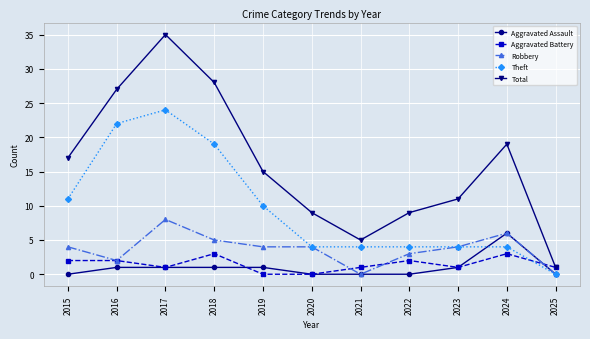

At which category does Aggravated Battery reach its first local valley?

2017